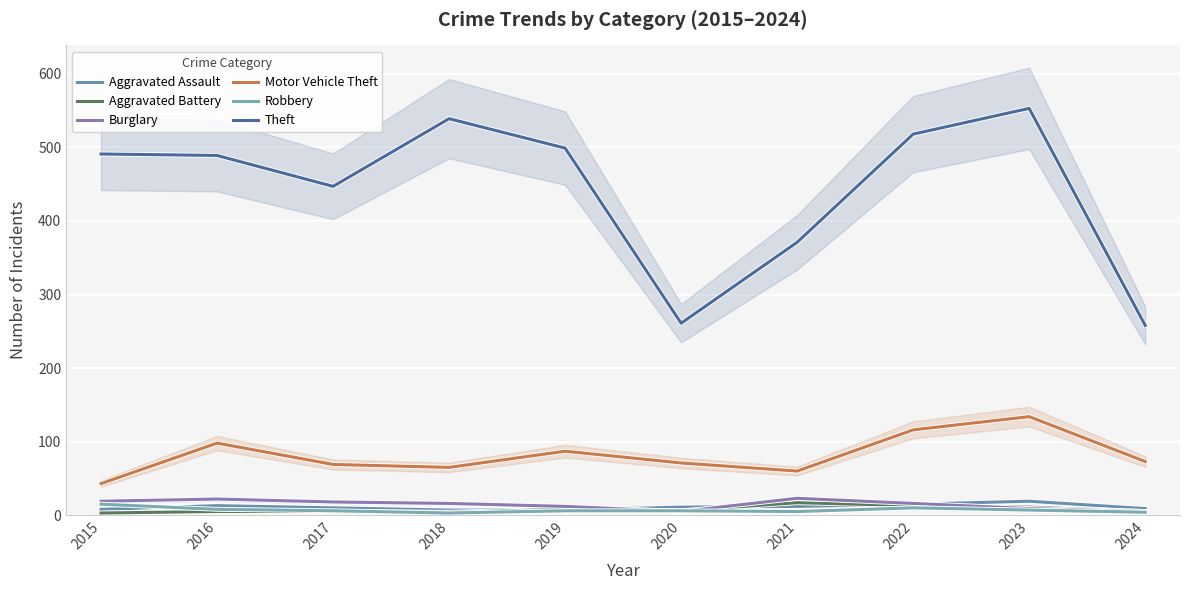

What is the sum of the Aggravated Assault values at 2016 and 2020?

24